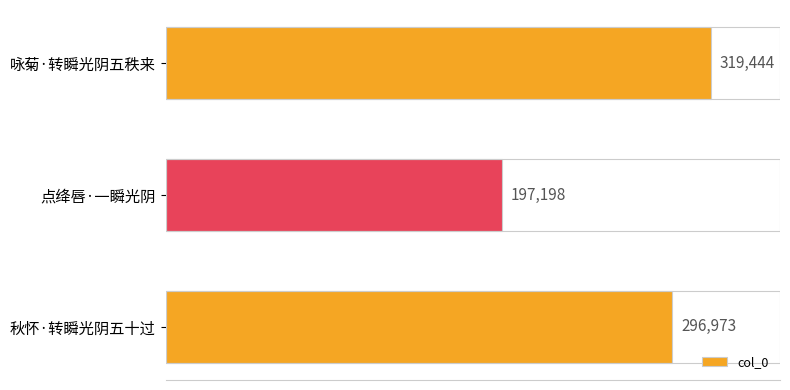

How many values are below 296973?

1